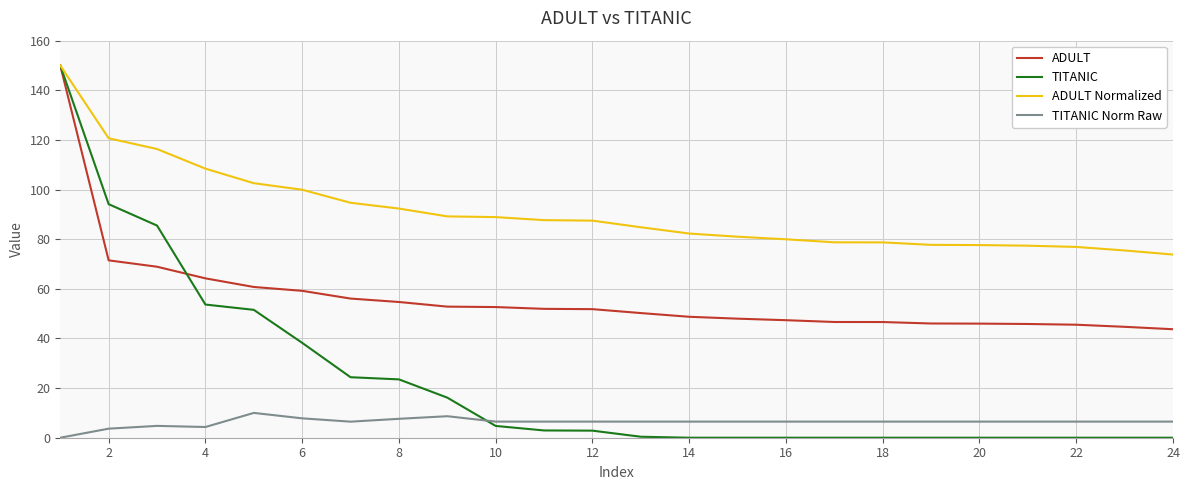

Which series has the largest range (max minus min)?

TITANIC